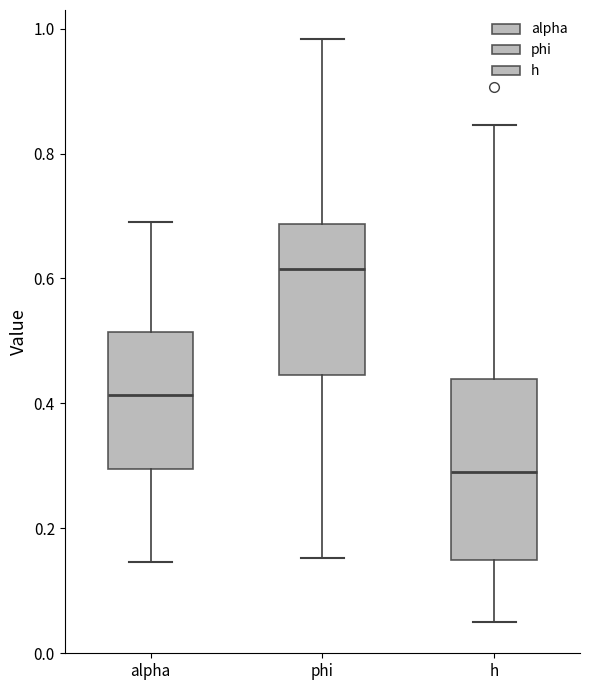

Reading left to right, read every box against the y-axis: the position of its median line, the range the box covers, and the ends of its whiskers. The values are not printed on the chart, so give them approximately, as read against the axis.

alpha: median 0.42, box 0.30 to 0.52, whiskers 0.14 to 0.68
phi: median 0.62, box 0.44 to 0.68, whiskers 0.16 to 0.98
h: median 0.30, box 0.14 to 0.44, whiskers 0.06 to 0.84